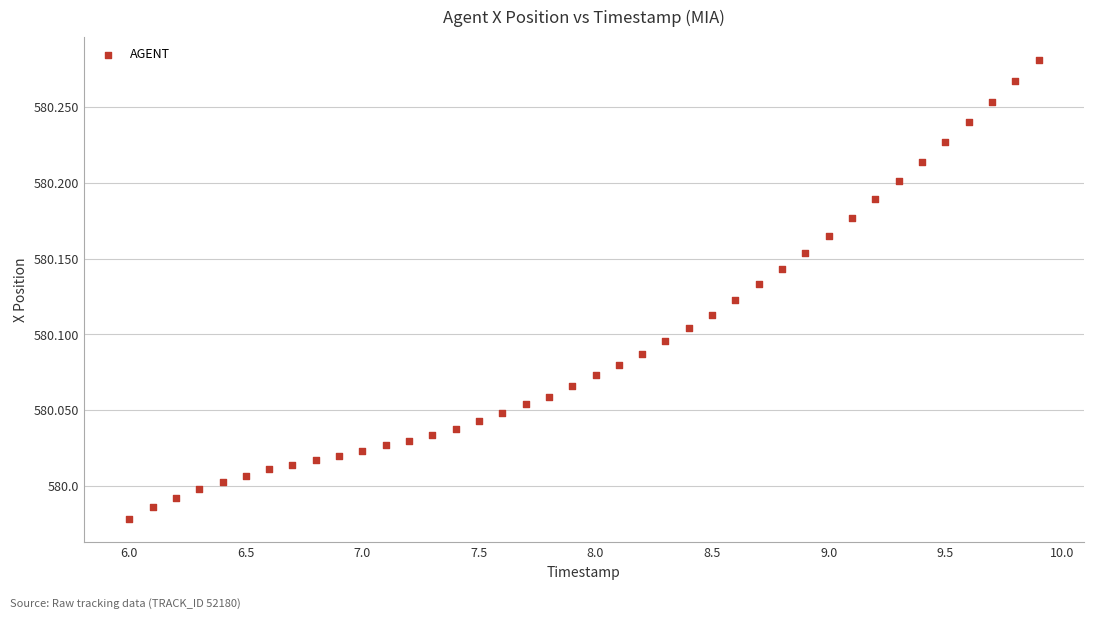

What is the range of X values (max minus min)?

3.9